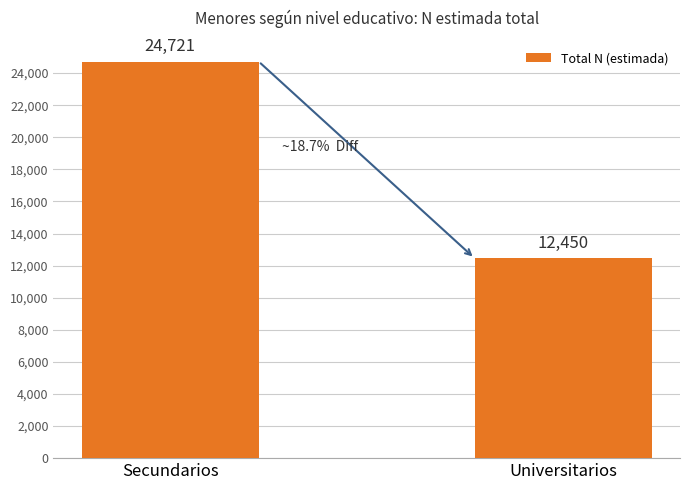

Which category has the highest value across all series?

Secundarios